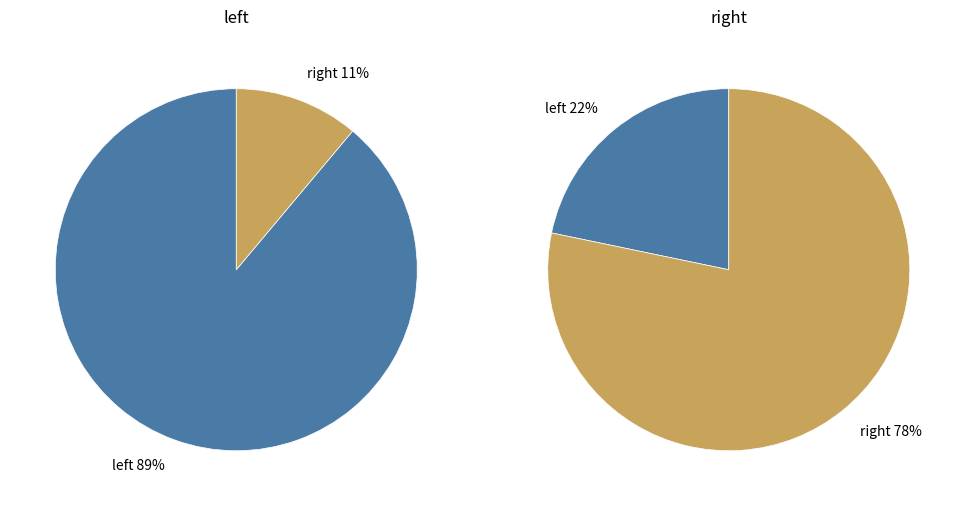

Which series has the largest range (max minus min)?

right